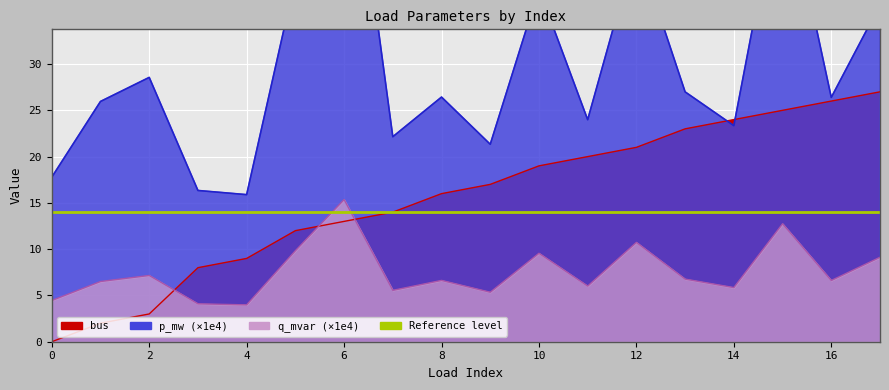

At which category does p_mw reach its first local valley?

4